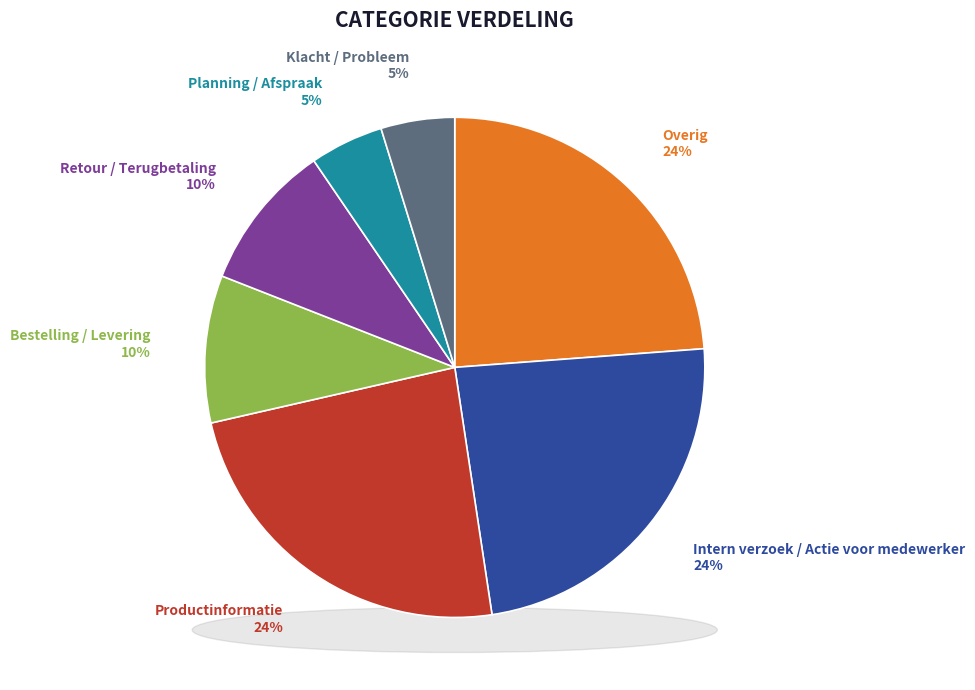

Is the sum of Retour / Terugbetaling and Intern verzoek / Actie voor medewerker greater than half?

No